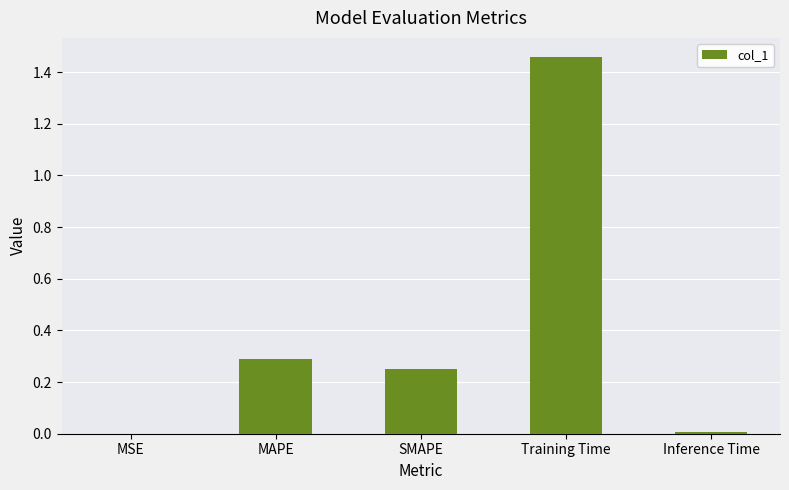

What is the sum of all values?

2.0